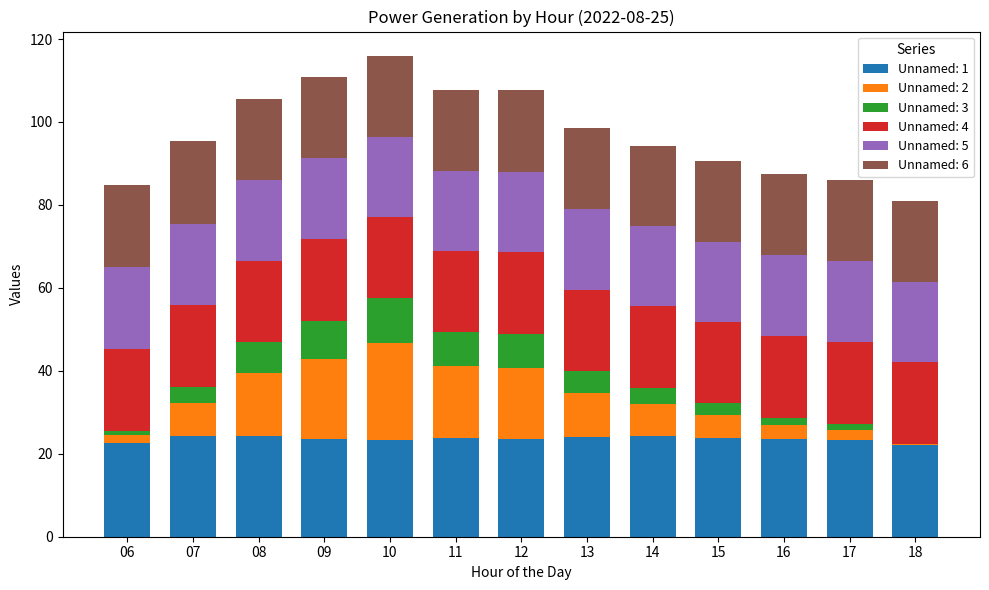

What is the maximum value for Unnamed: 1?

24.3